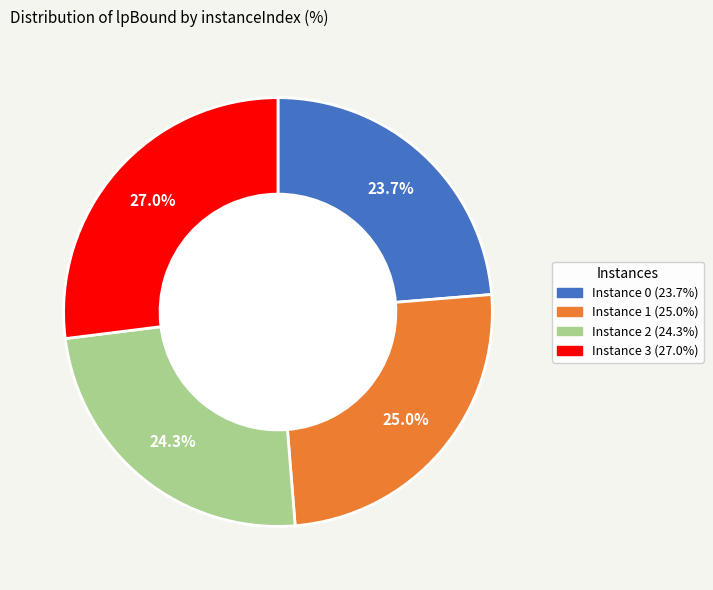

Rank the categories by value from highest to lowest.

Instance 3 (27.0%), Instance 1 (25.0%), Instance 2 (24.3%), Instance 0 (23.7%)